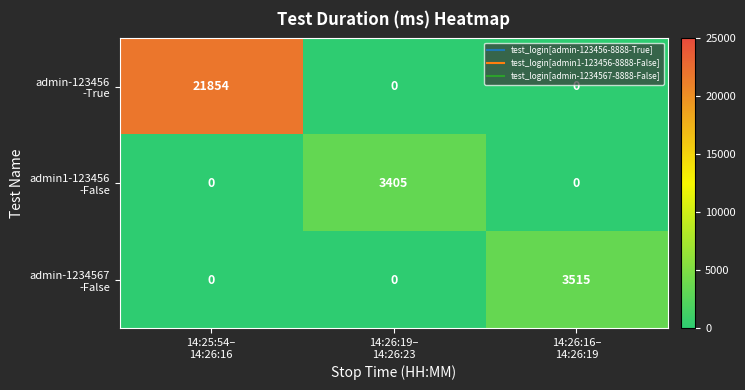

What is the maximum value shown in the chart?

21854